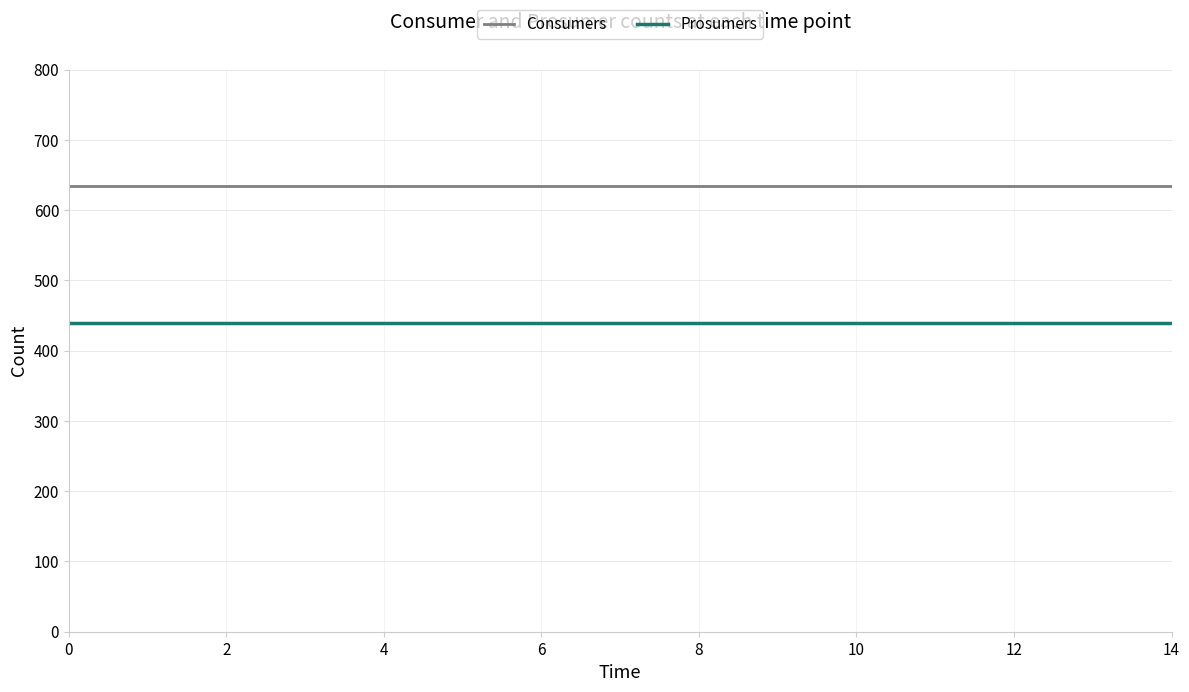

Reading left to right, what are all the values shown in this chart?

Consumers: 635	635	635	635	635	635	635	635	635	635	635	635	635	635	635
Prosumers: 440	440	440	440	440	440	440	440	440	440	440	440	440	440	440